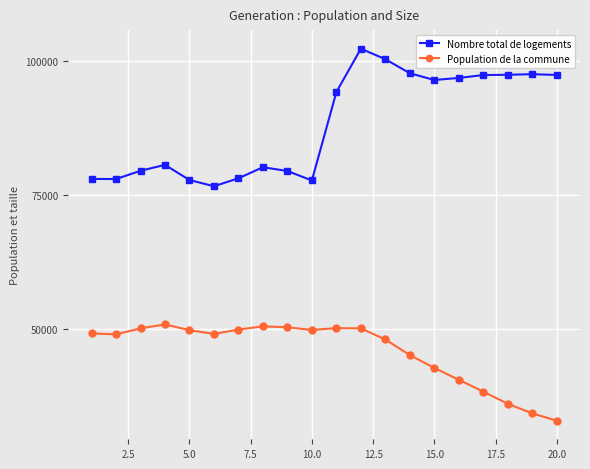

What is the value of the Nombre total de logements point at the 8th from the left?

80218